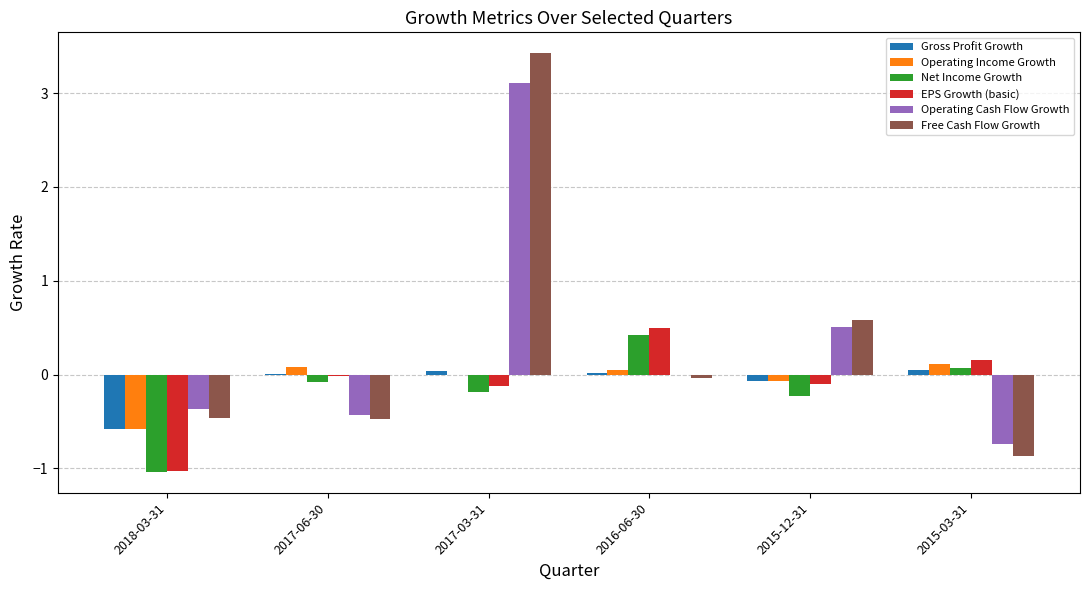

Is it true that EPS Growth (basic) equals -0.0 at 2017-06-30?

True